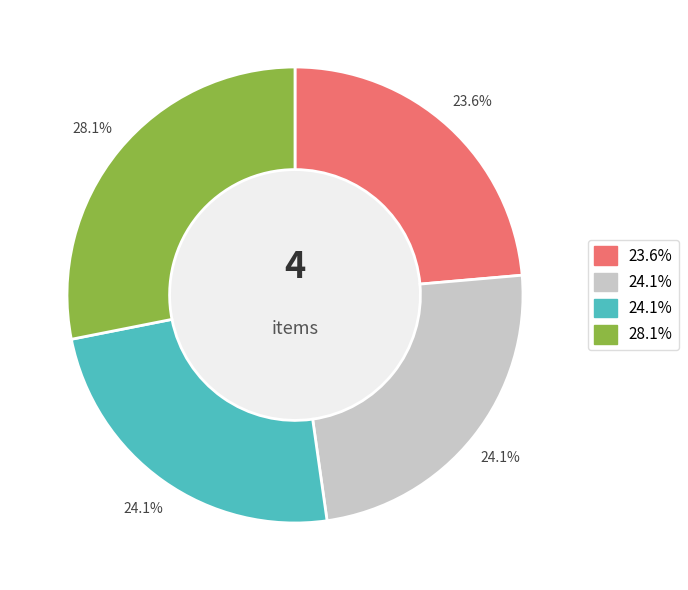

Does any single category account for the majority?

No